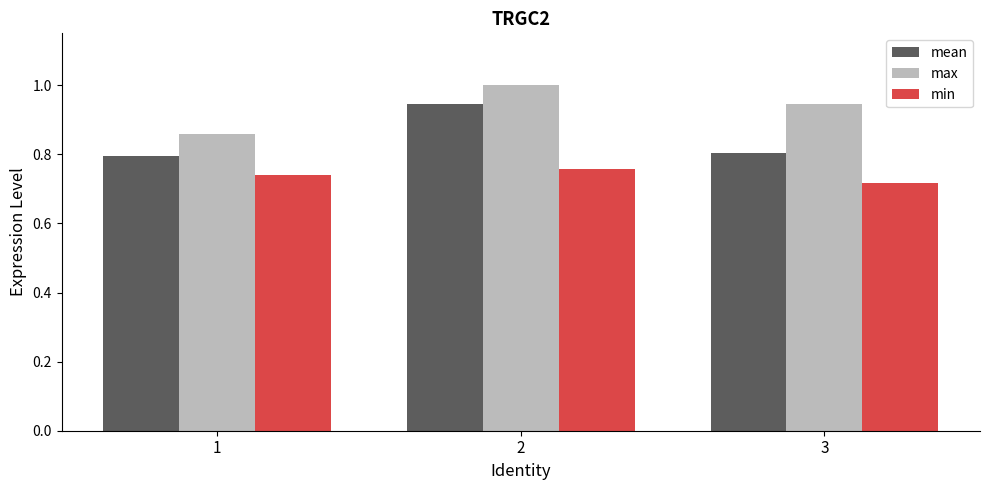

What is the approximate value of max at 2?

1.0